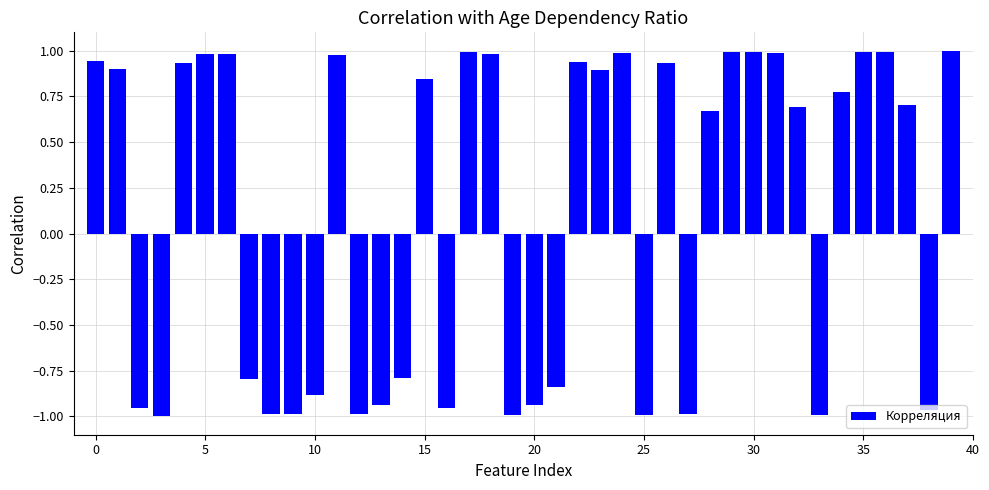

What is the sum of all values?

5.1